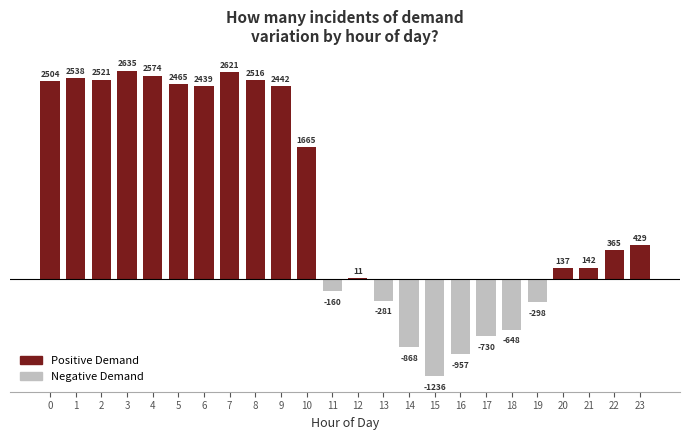

Count the number of categories in the chart.

24